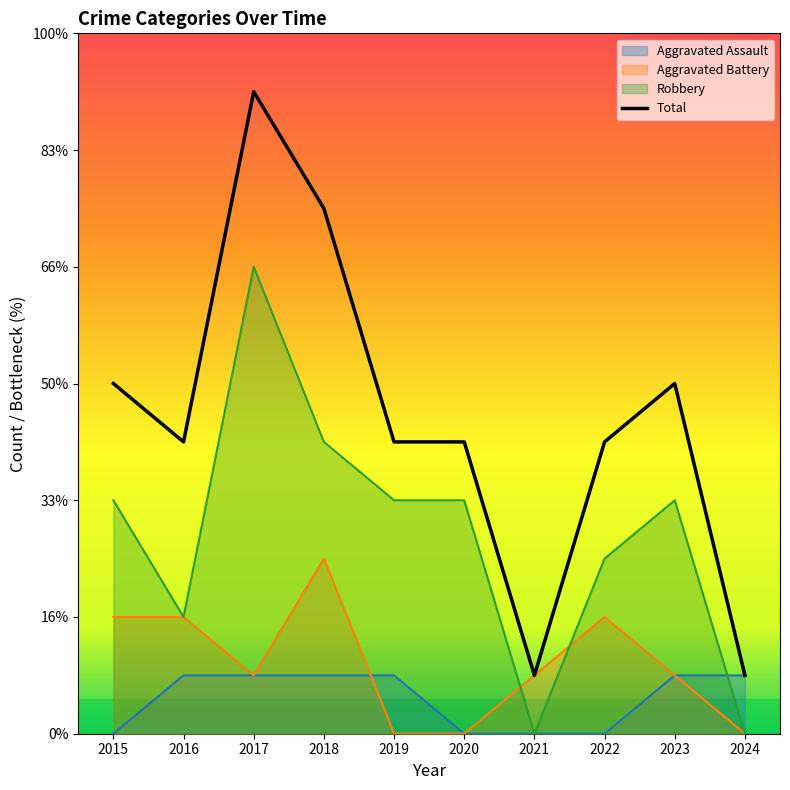

Does the chart display data point markers on the line(s)?

No